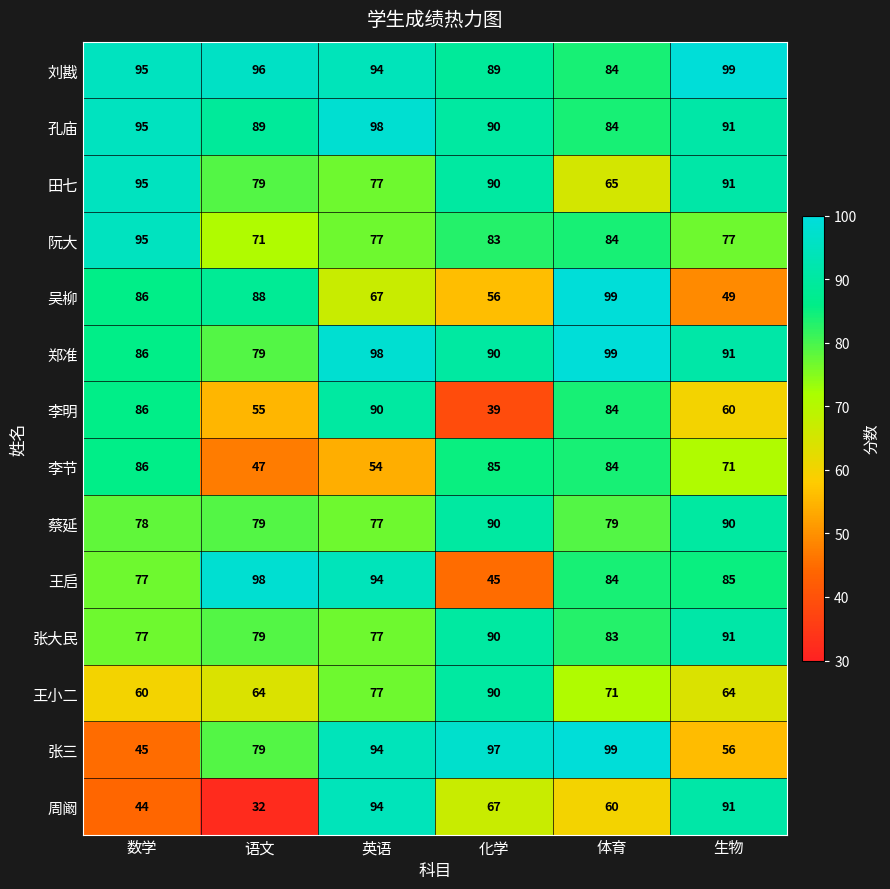

What is the total value across all series at 数学?

1105